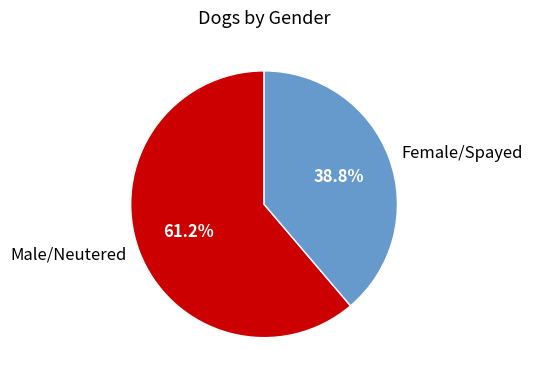

What percentage is the Female/Spayed slice, to the nearest percent?

39%